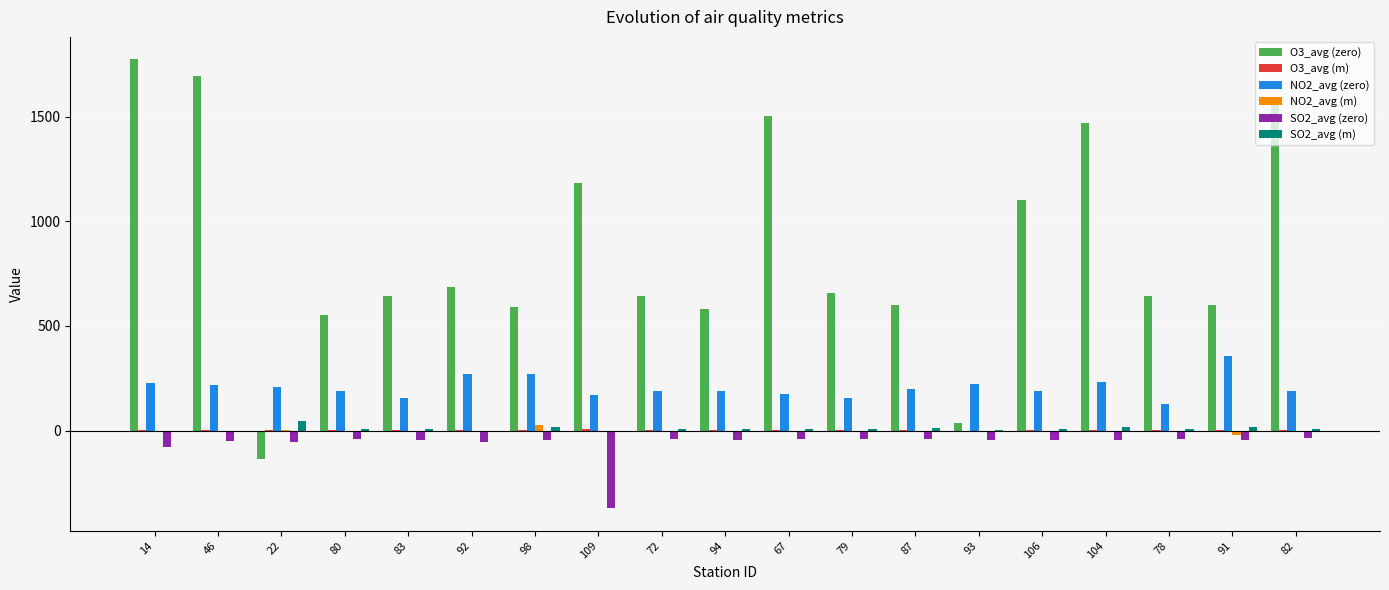

Is it true that NO2_avg (m) equals 0.3 at 67?

True